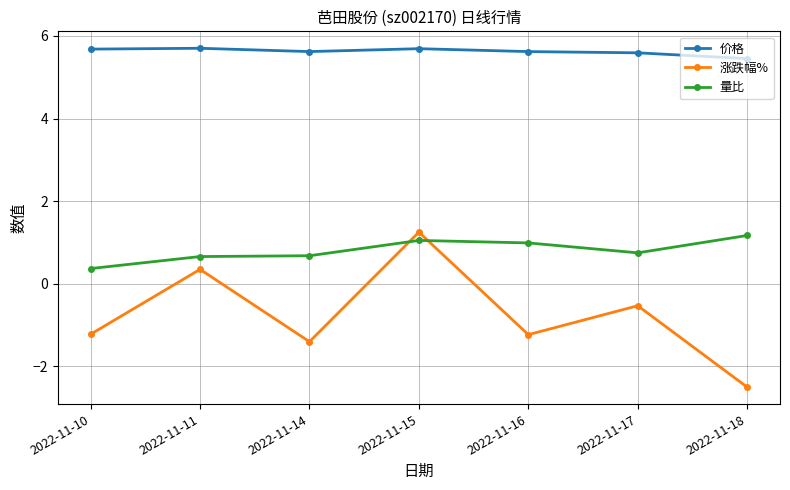

What is the value of the 价格 point at the 1st from the left?

5.7